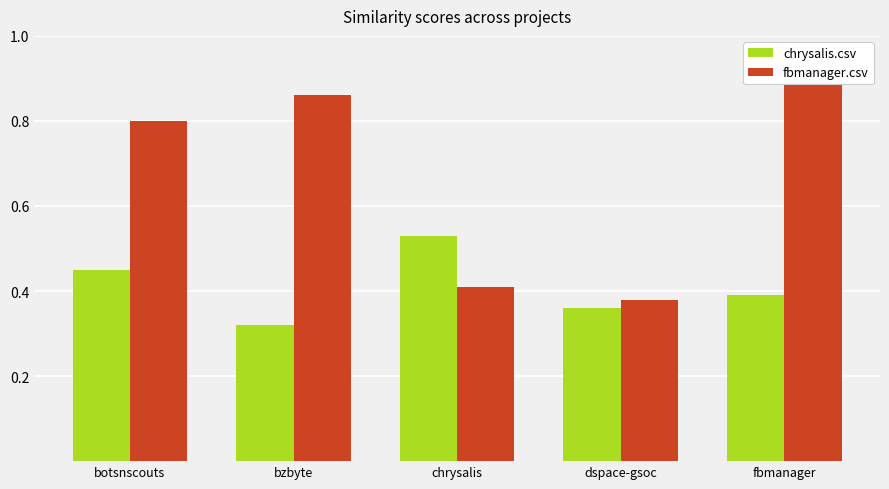

Reading left to right, what are all the values shown in this chart?

chrysalis.csv: botsnscouts=0.5	bzbyte=0.3	chrysalis=0.5	dspace-gsoc=0.4	fbmanager=0.4
fbmanager.csv: botsnscouts=0.8	bzbyte=0.9	chrysalis=0.4	dspace-gsoc=0.4	fbmanager=0.9